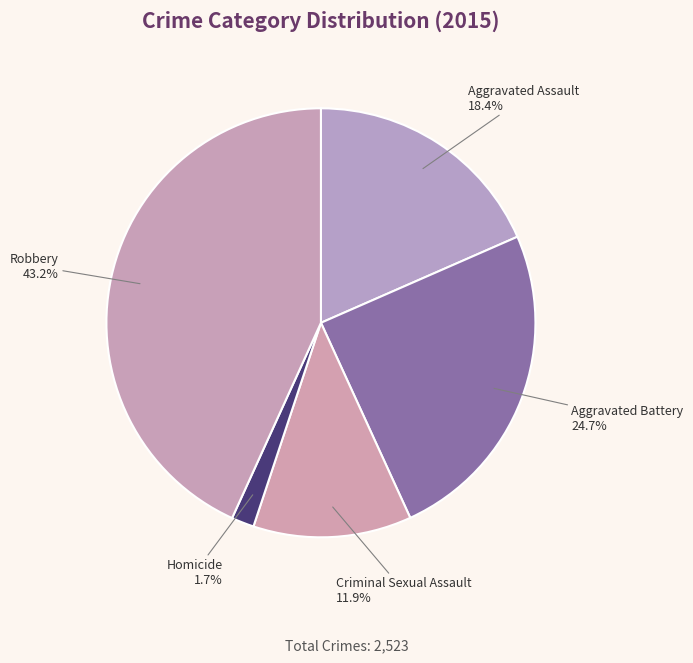

Is the sum of Homicide and Aggravated Assault greater than half?

No